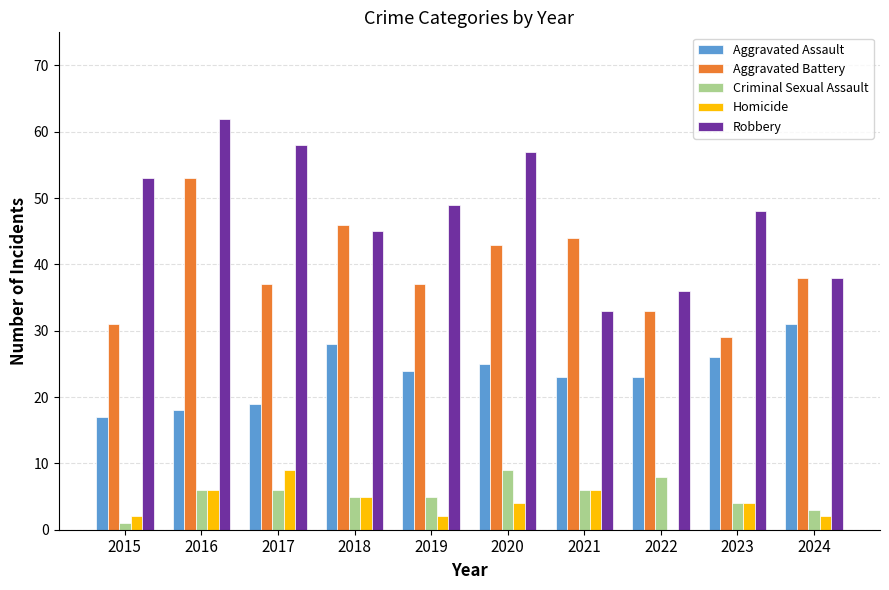

What is the sum of all Criminal Sexual Assault values?

53